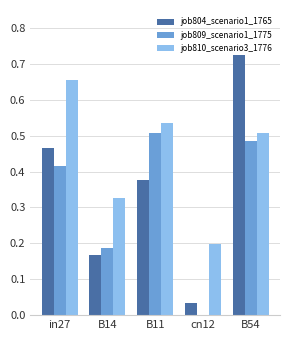

How many groups of bars are there?

5